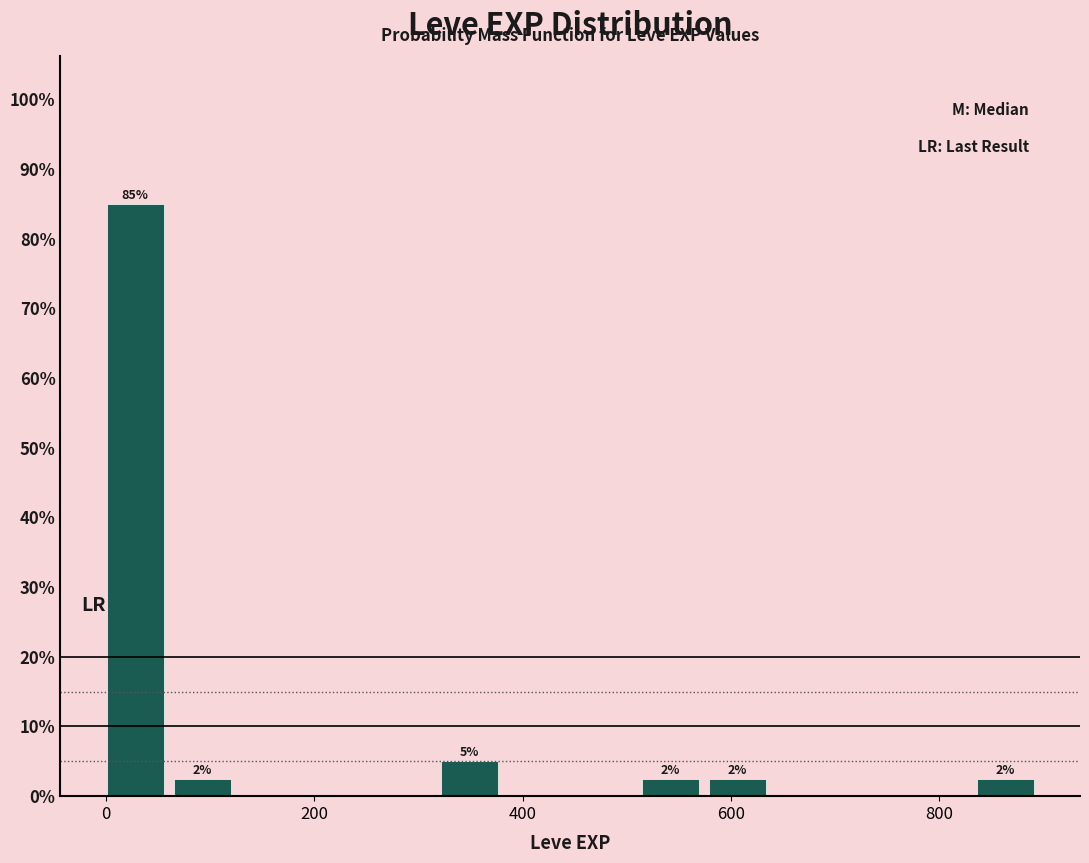

Around what value on the x-axis is the tallest bar? Give the approximate position of its centre, as read against the axis.

20